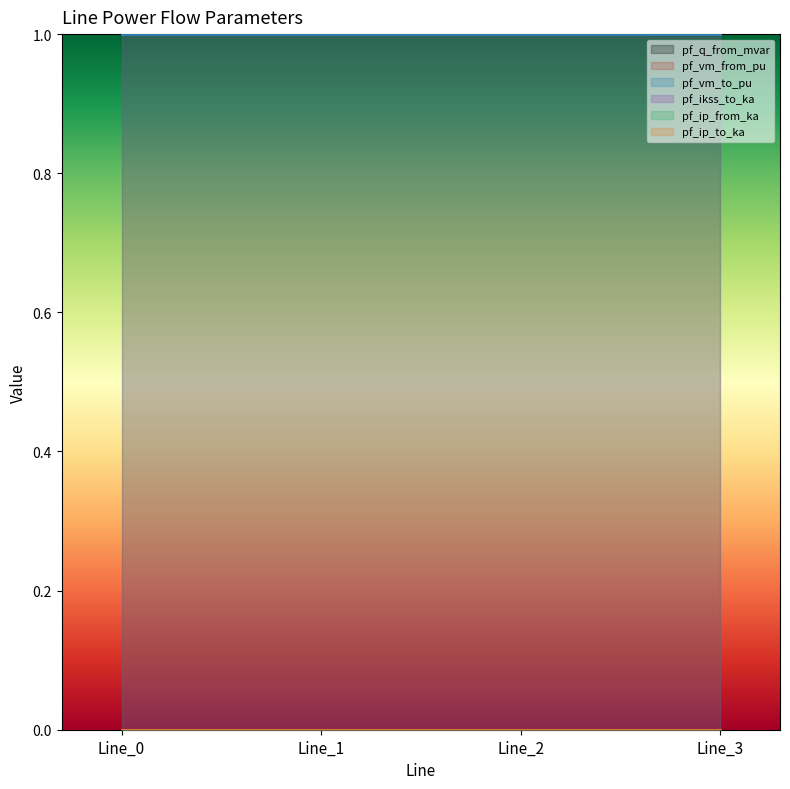

True or false: pf_ip_from_ka and pf_ikss_to_ka intersect in this chart.

False